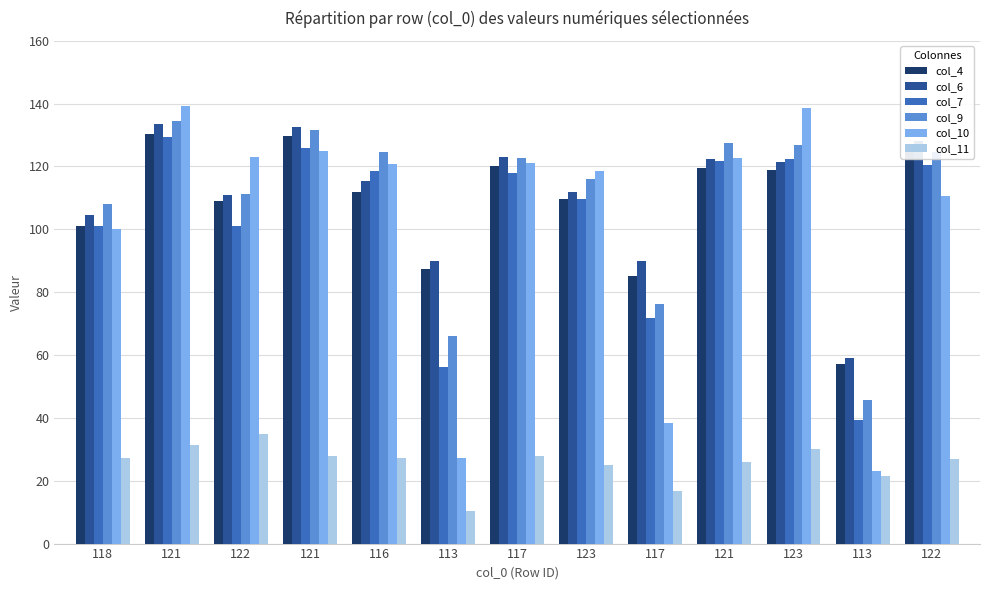

Which series has the largest range (max minus min)?

col_10